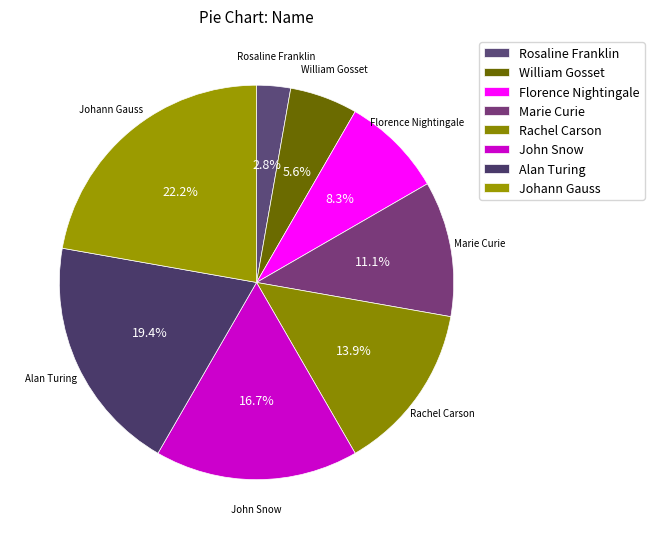

Count the number of slices in the pie.

8